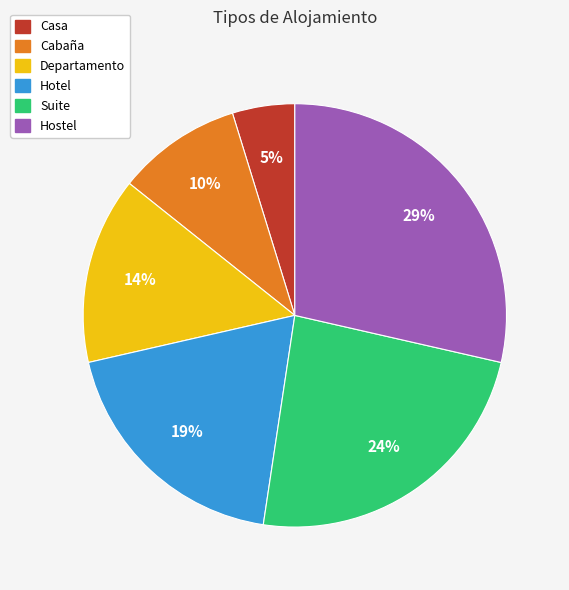

To the nearest percent, what is the average slice percentage?

17%